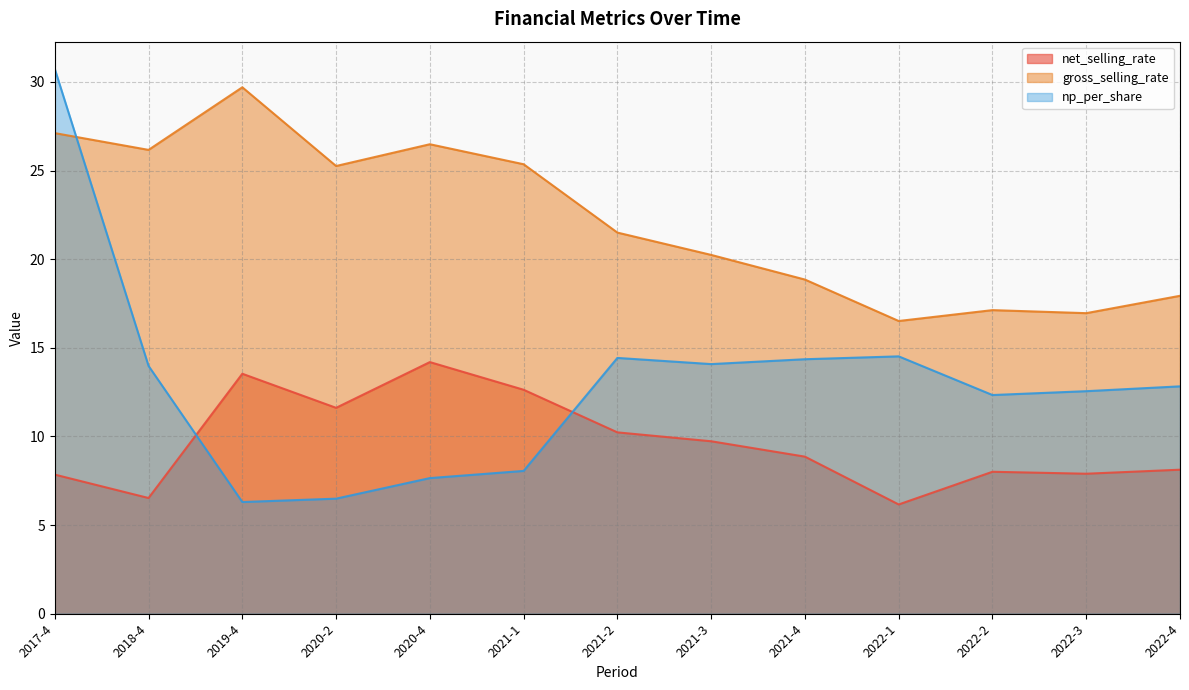

Reading left to right, what are all the values shown in this chart?

net_selling_rate: 2017-4=7.8	2018-4=6.5	2019-4=13.5	2020-2=11.6	2020-4=14.2	2021-1=12.6	2021-2=10.2	2021-3=9.7	2021-4=8.9	2022-1=6.2	2022-2=8.0	2022-3=7.9	2022-4=8.1
gross_selling_rate: 2017-4=27.1	2018-4=26.2	2019-4=29.7	2020-2=25.3	2020-4=26.5	2021-1=25.4	2021-2=21.5	2021-3=20.2	2021-4=18.9	2022-1=16.5	2022-2=17.1	2022-3=17.0	2022-4=17.9
np_per_share: 2017-4=30.7	2018-4=14.0	2019-4=6.3	2020-2=6.5	2020-4=7.7	2021-1=8.1	2021-2=14.4	2021-3=14.1	2021-4=14.4	2022-1=14.5	2022-2=12.3	2022-3=12.6	2022-4=12.8